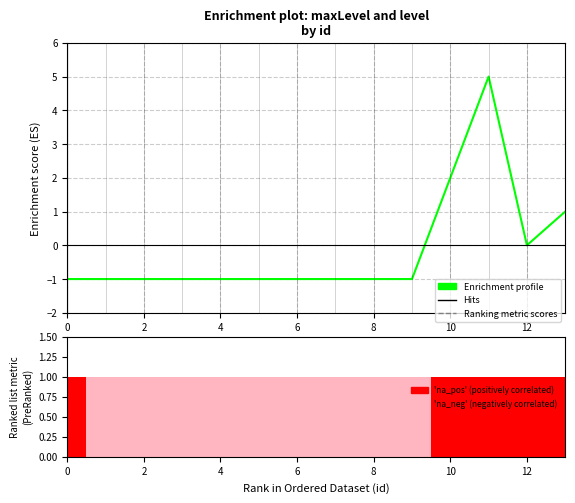

True or false: the data shows 1 at 13.

True